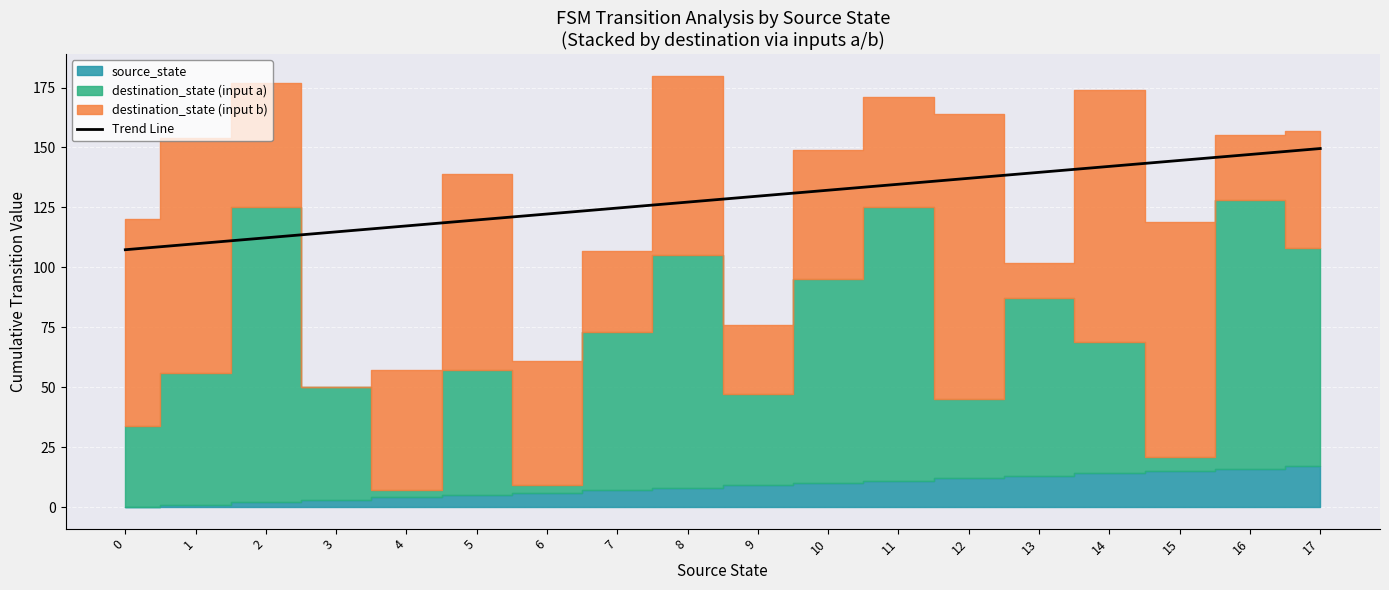

What is the value of the 9th point from the left?

127.2